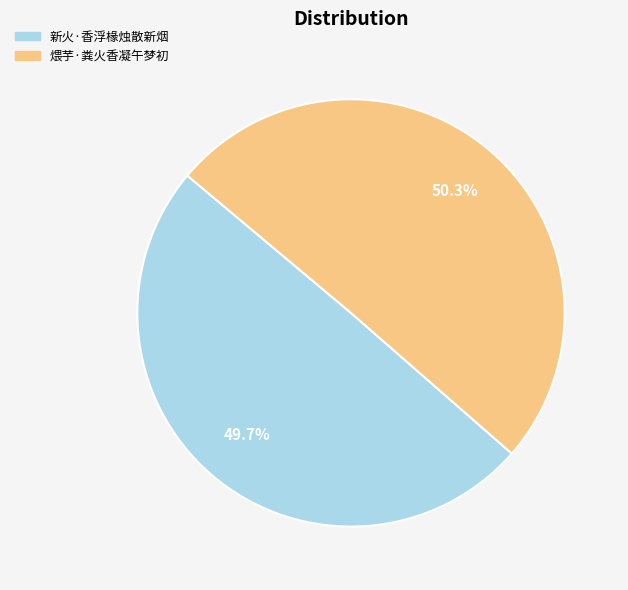

What percentage is the 新火·香浮椽烛散新烟 slice, to the nearest percent?

50%